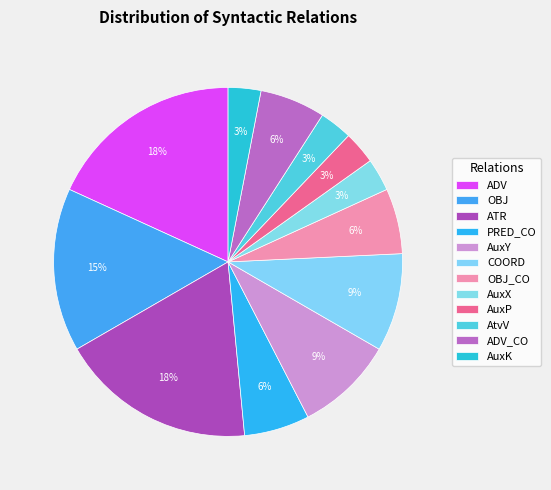

How many segments does this pie chart have?

12